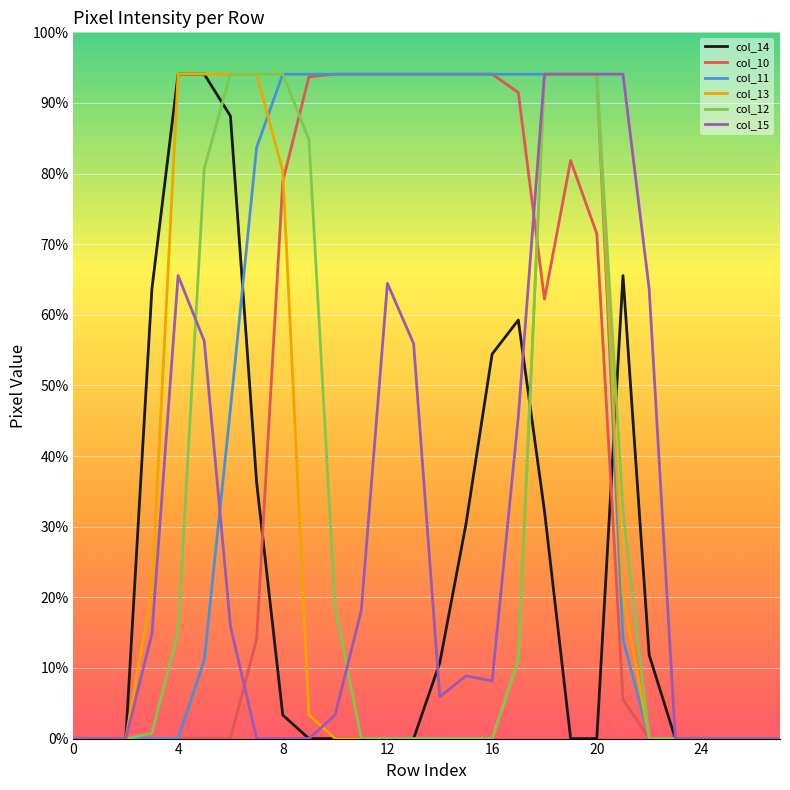

What are all the series names shown in the legend?

col_14, col_10, col_11, col_13, col_12, col_15